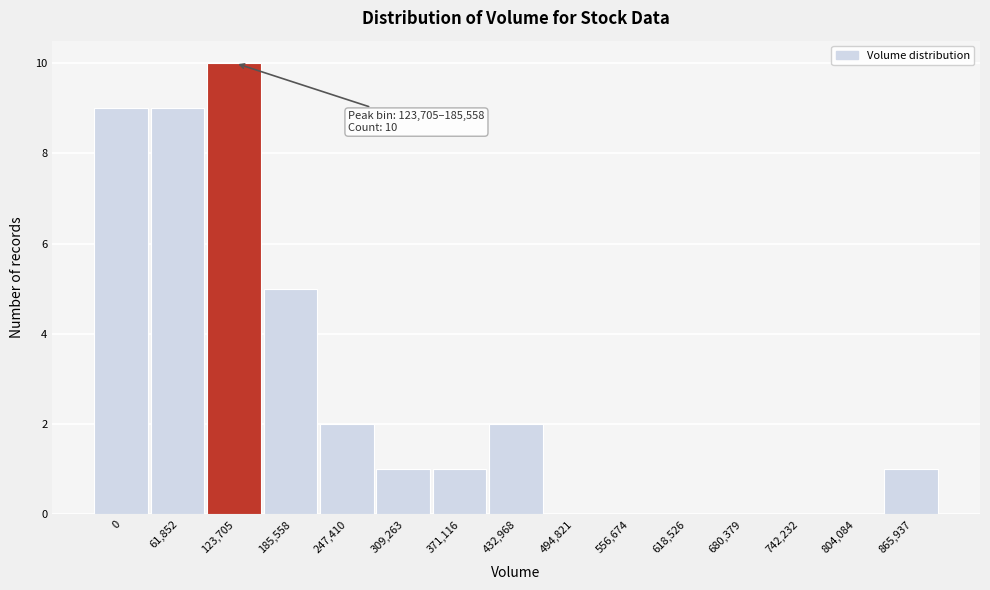

Reading left to right, transcribe all the data shown in this chart.

0=9	61,852=9	123,705=10	185,558=5	247,410=2	309,263=1	371,116=1	432,968=2	494,821=0	556,674=0	618,526=0	680,379=0	742,232=0	804,084=0	865,937=1